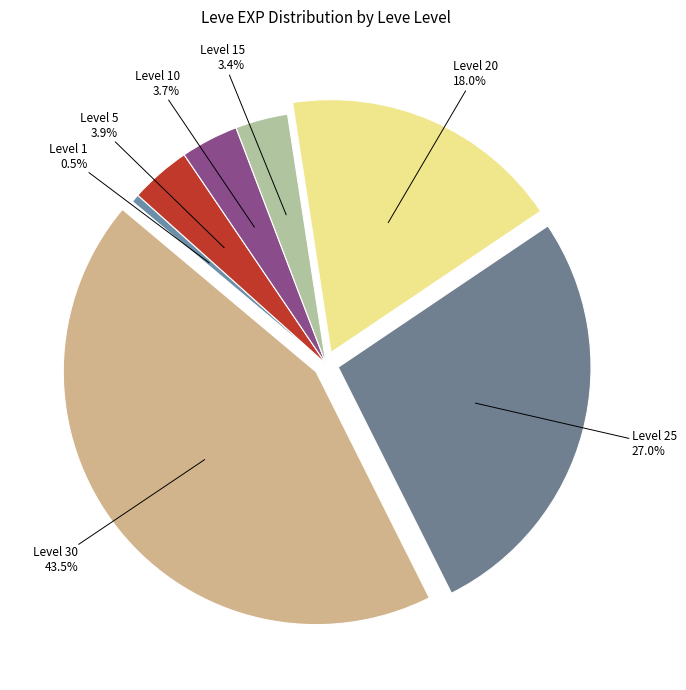

How many segments does this pie chart have?

7